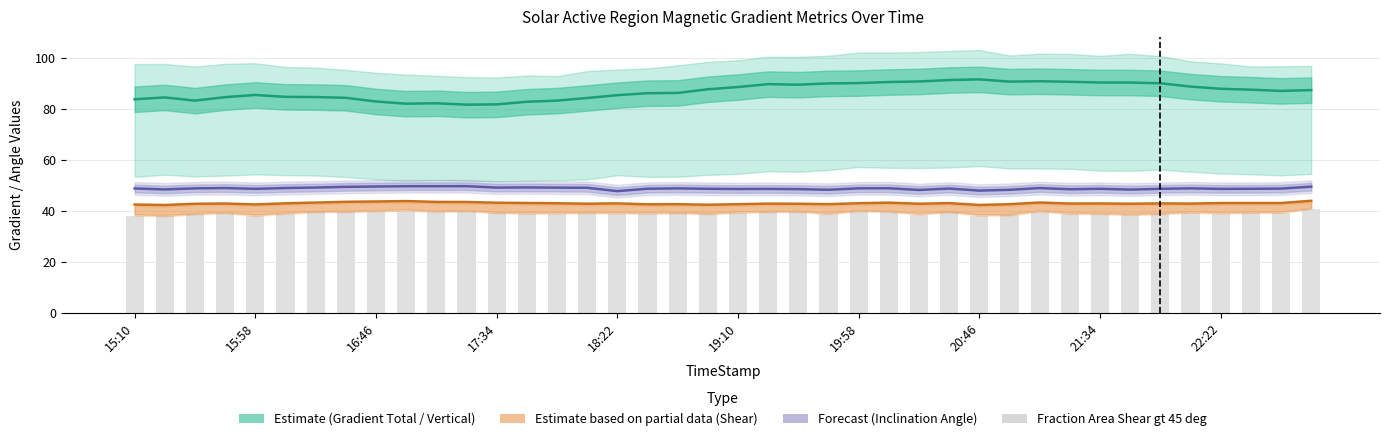

Is it true that the value at 17:34 is 9.1?

False